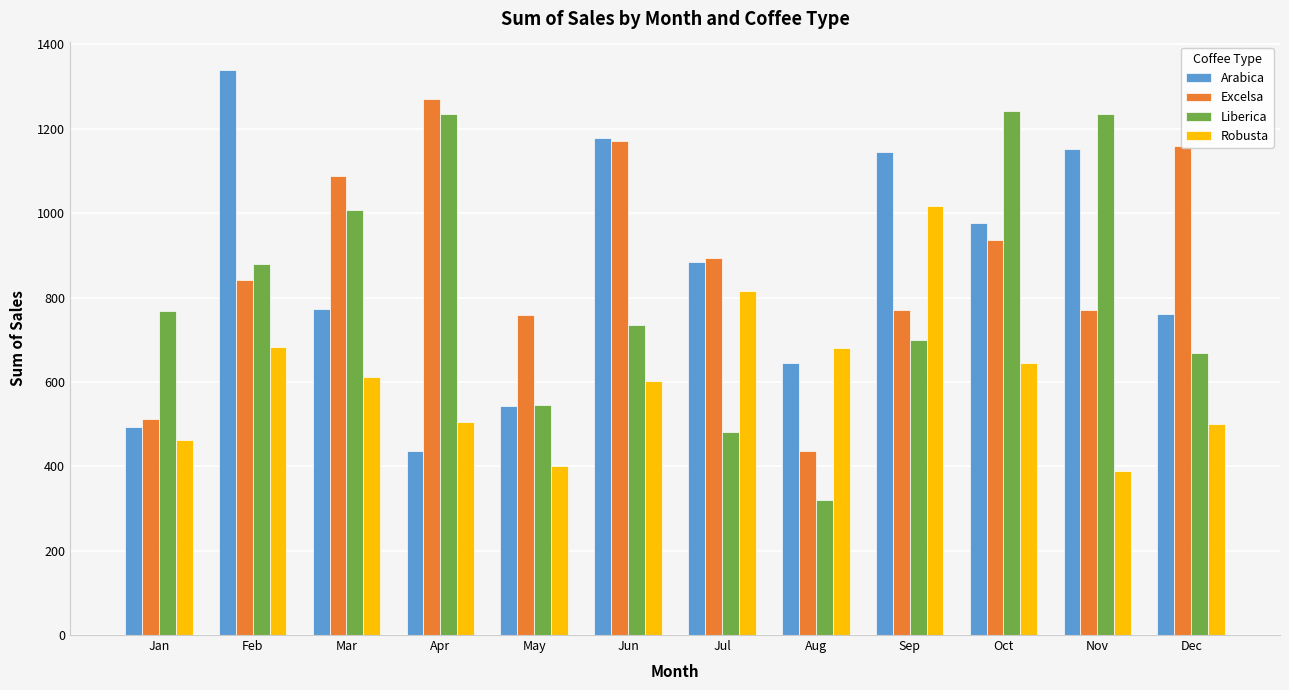

How many values in the Robusta series are below 610?

6